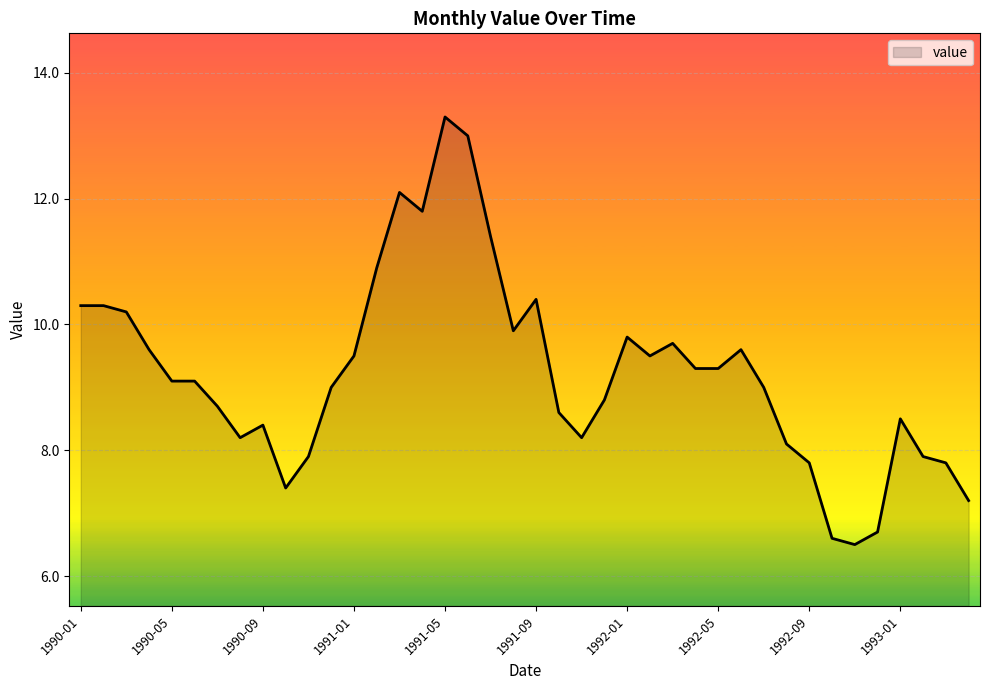

What is the smallest value displayed?

6.5